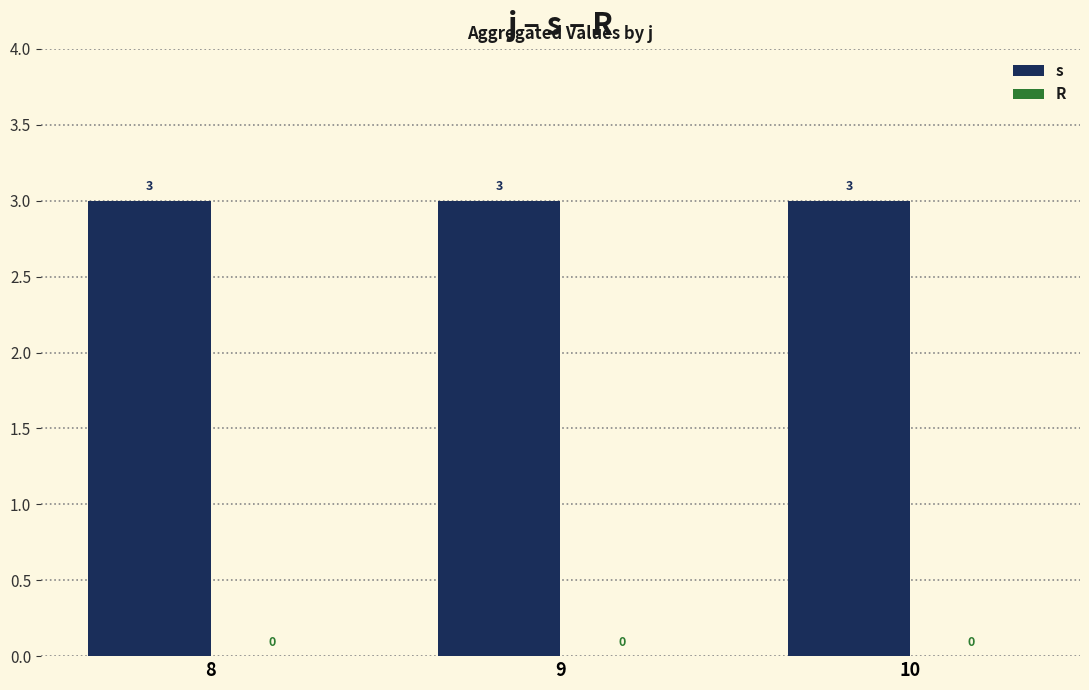

Between 9 and 10, which series saw the biggest shift?

s